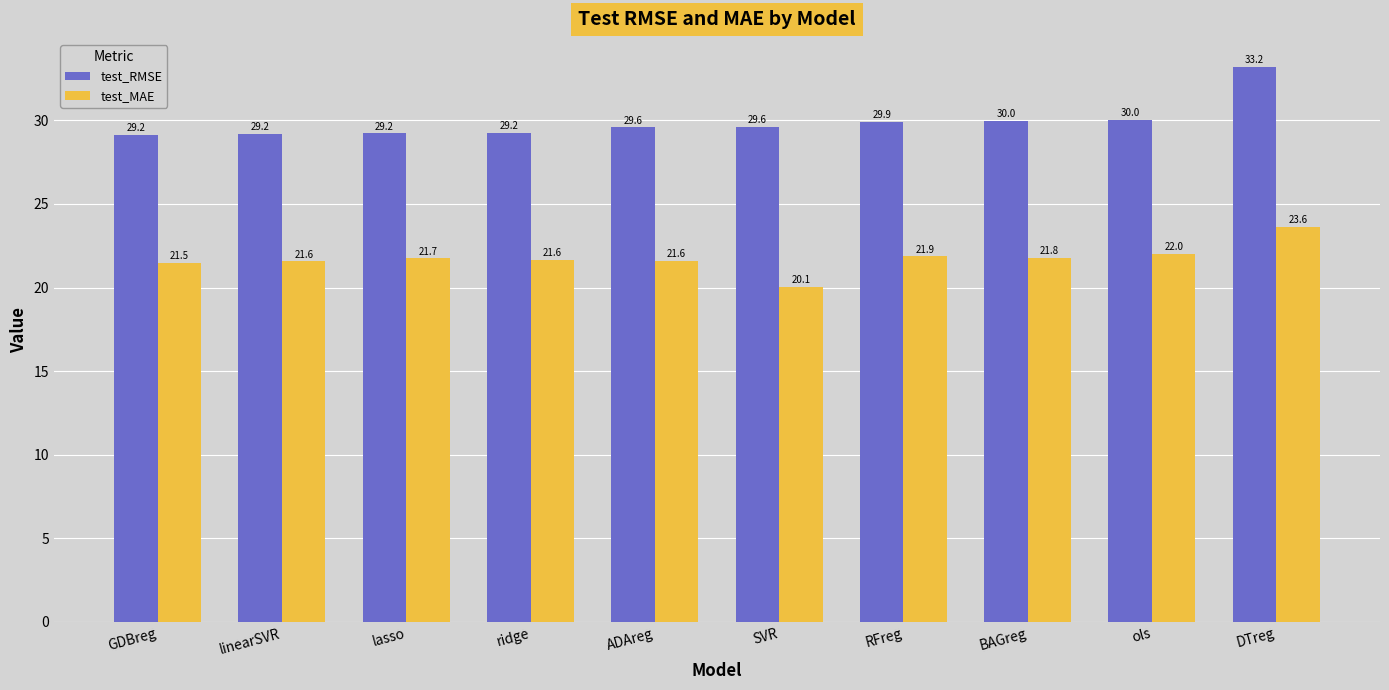

Which series has the widest spread of values?

test_RMSE